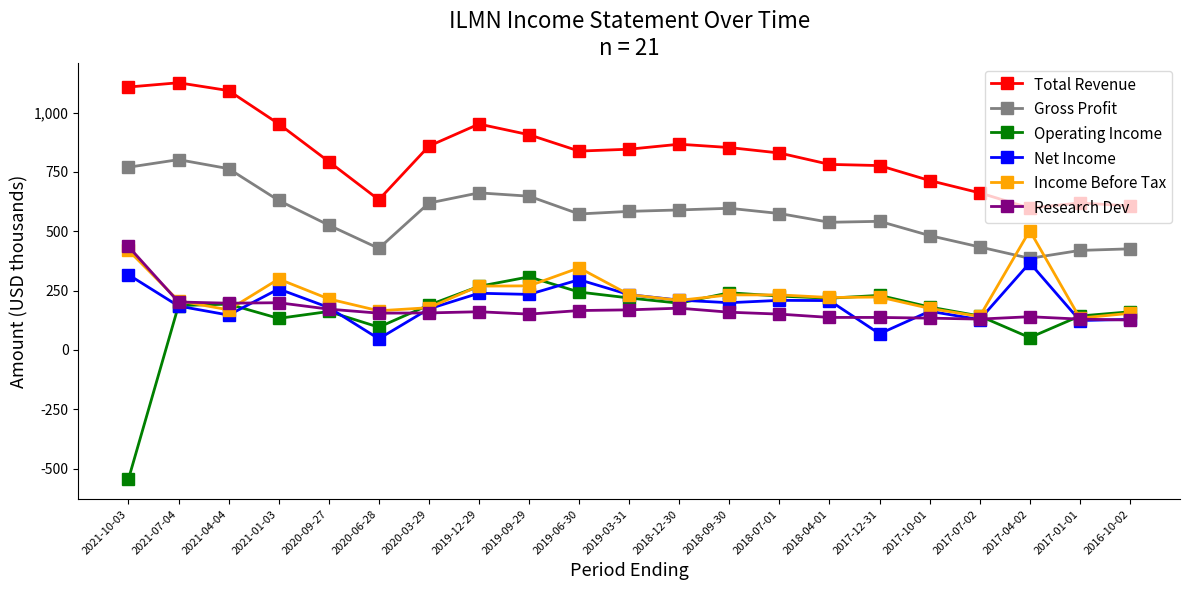

What is the difference between the highest and lowest values at 2017-04-02?

546.0